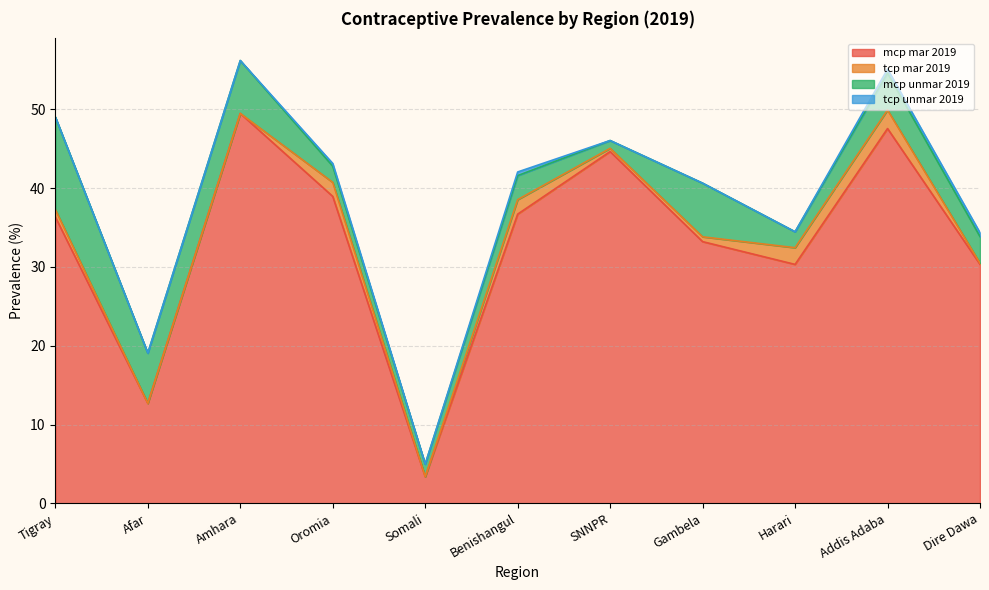

Where is tcp mar 2019 nearest to the value 1?

Tigray